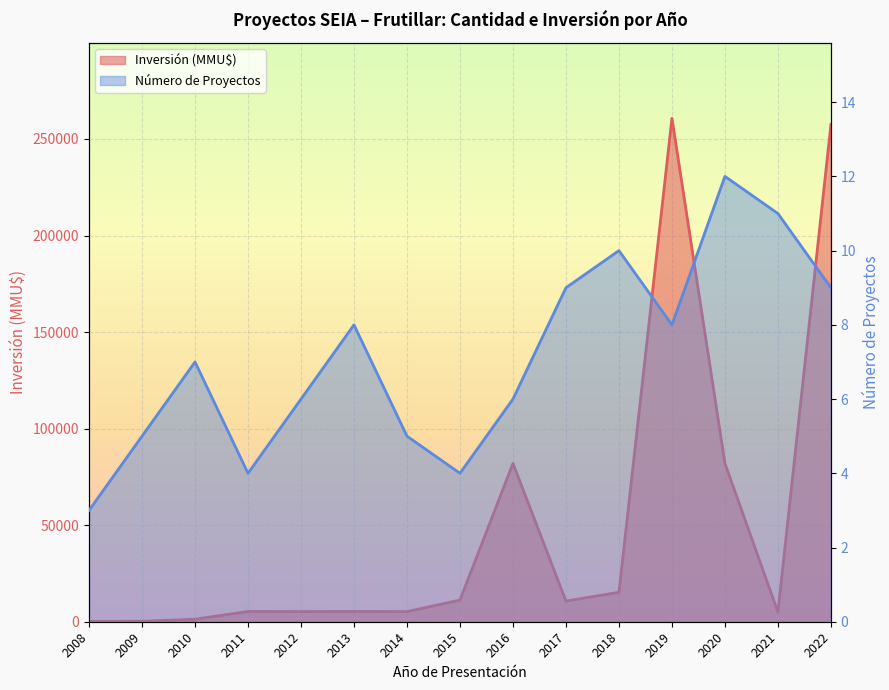

Reading left to right, extract all data points from this chart.

Número de Proyectos: 2008=3	2009=5	2010=7	2011=4	2012=6	2013=8	2014=5	2015=4	2016=6	2017=9	2018=10	2019=8	2020=12	2021=11	2022=9
Inversión (MMU$): 2008=163	2009=250	2010=1319	2011=5300	2012=5250	2013=5300	2014=5250	2015=11213	2016=82000	2017=10700	2018=15250	2019=260700	2020=82000	2021=5000	2022=257450